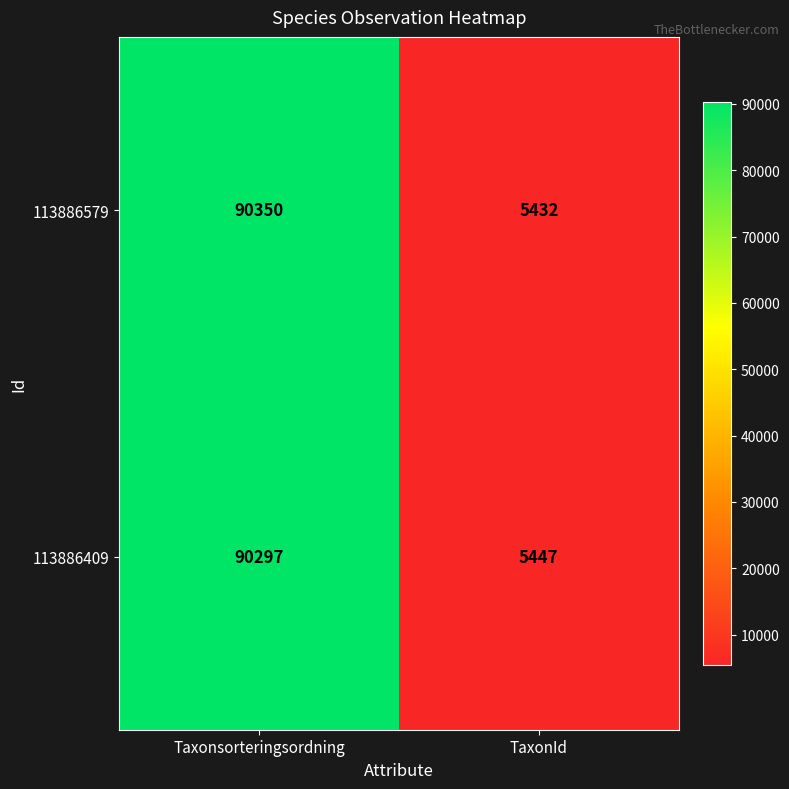

Reading left to right, list all the values displayed in this chart.

113886579: 90350	5432
113886409: 90297	5447